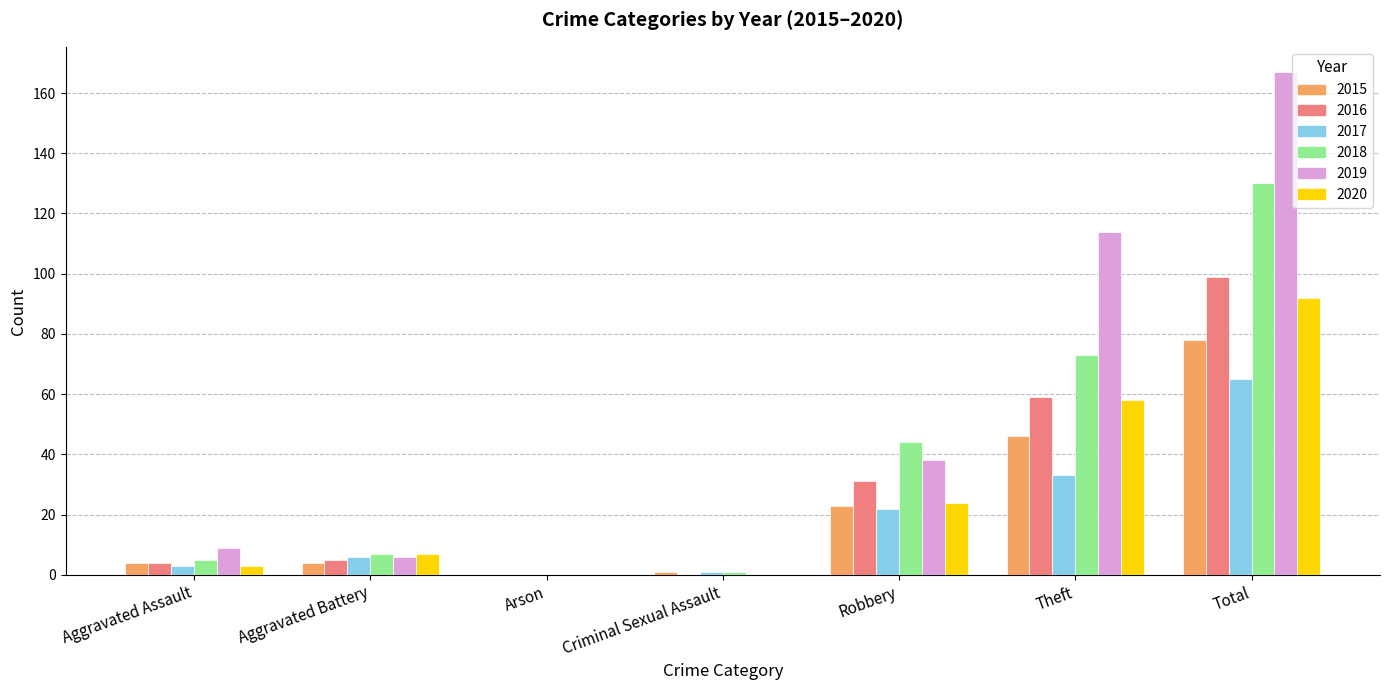

What is the sum of the 2020 values at Robbery and Theft?

82